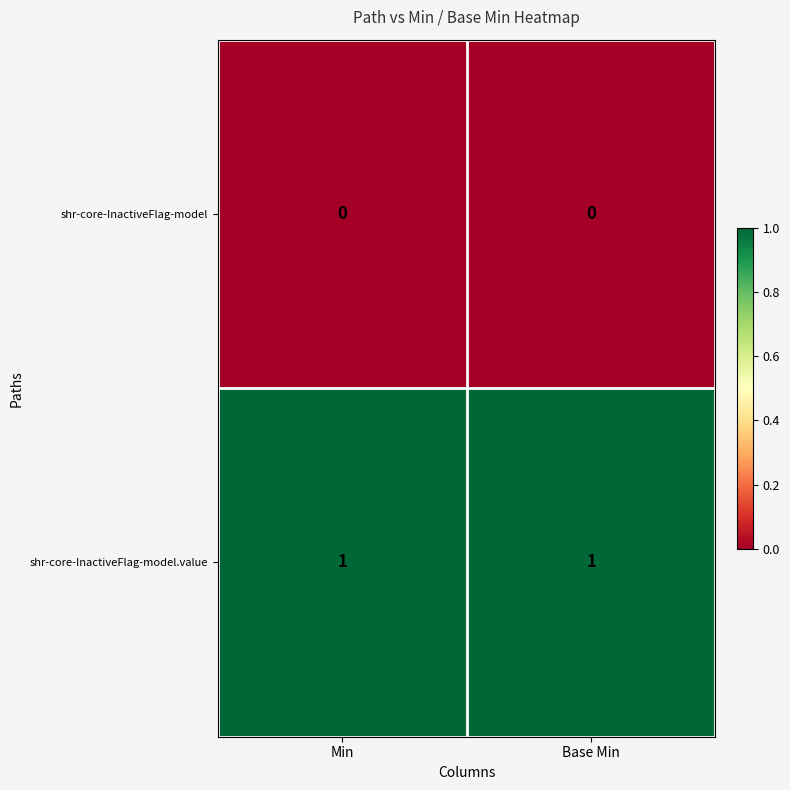

Is it true that shr-core-InactiveFlag-model.value equals 0 at Min?

False